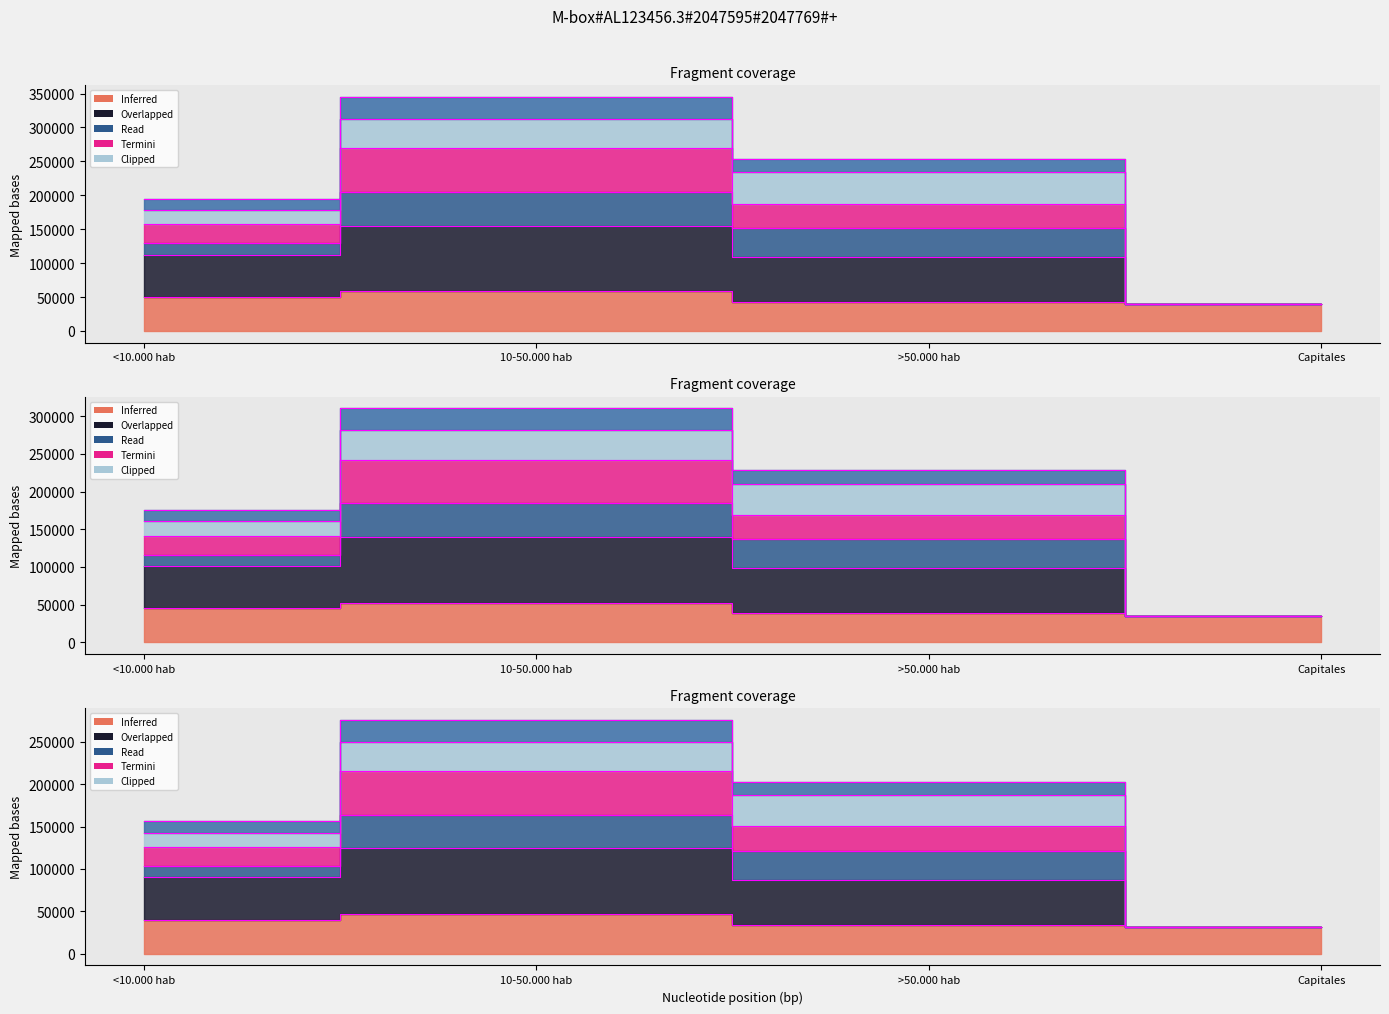

Does the chart have visible grid lines?

No